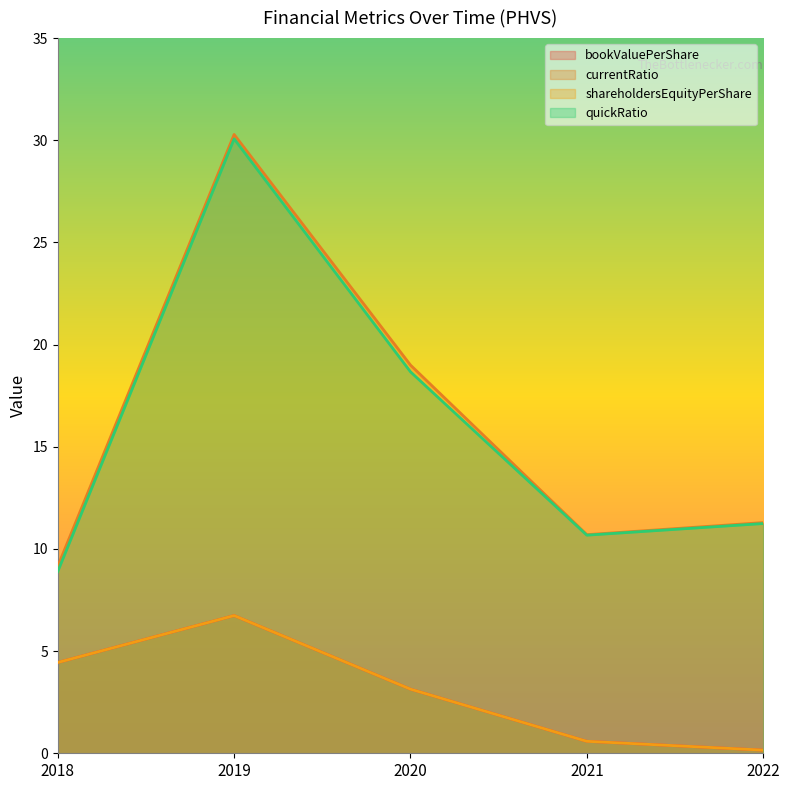

The bookValuePerShare series shows 0.2 at 2022. True or false?

False